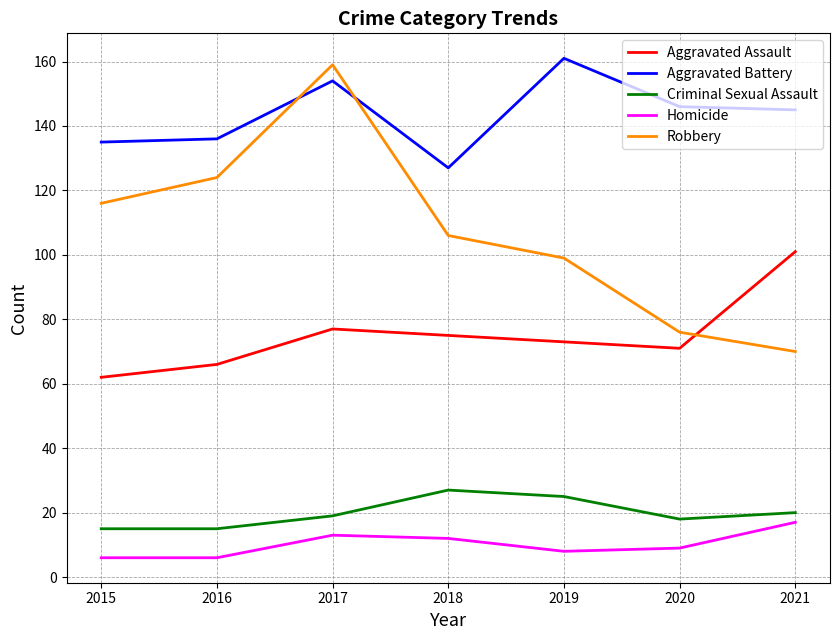

What is the average value of the Homicide series?

10